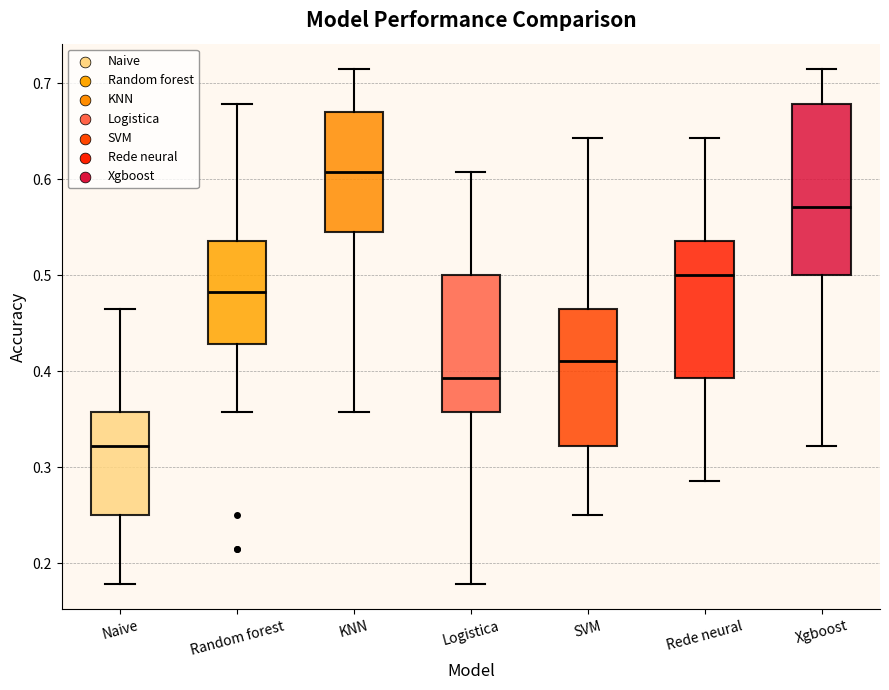

Reading left to right, transcribe this box plot: for each box, give where its median line is, the range the box spans, and where its two whiskers end, as read against the y-axis. The values are not printed on the chart, so give them approximately, as read against the axis.

Naive: median 0.32, box 0.25 to 0.36, whiskers 0.18 to 0.46
Random forest: median 0.48, box 0.43 to 0.54, whiskers 0.36 to 0.68
KNN: median 0.61, box 0.54 to 0.67, whiskers 0.36 to 0.71
Logistica: median 0.39, box 0.36 to 0.50, whiskers 0.18 to 0.61
SVM: median 0.41, box 0.32 to 0.46, whiskers 0.25 to 0.64
Rede neural: median 0.50, box 0.39 to 0.54, whiskers 0.29 to 0.64
Xgboost: median 0.57, box 0.50 to 0.68, whiskers 0.32 to 0.71